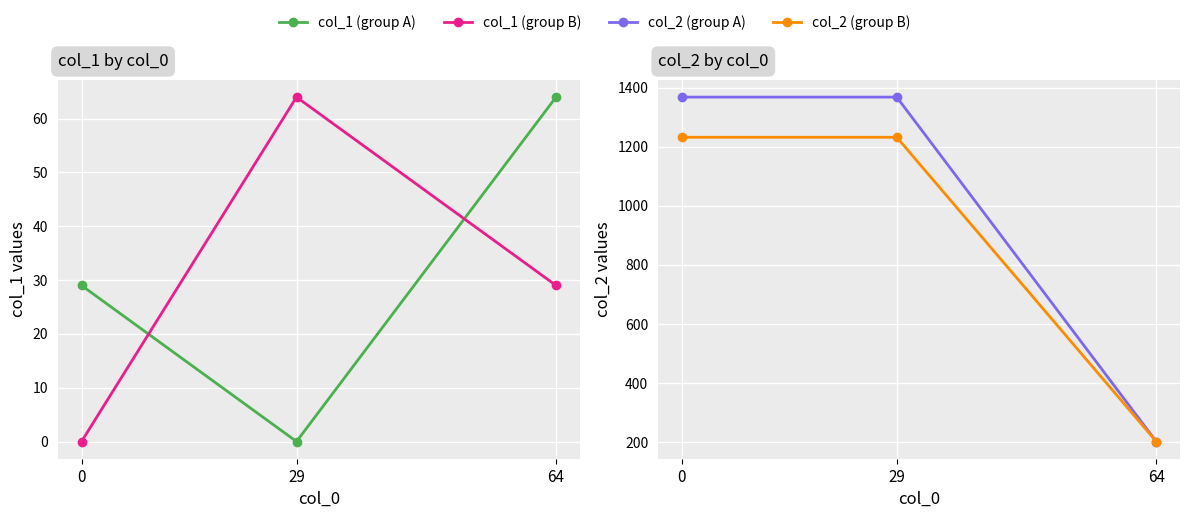

Reading left to right, transcribe all the data shown in this chart.

col_1 (group A): 29	0	64
col_1 (group B): 0	64	29
col_2 (group A): 1368	1368	202
col_2 (group B): 1232	1232	202